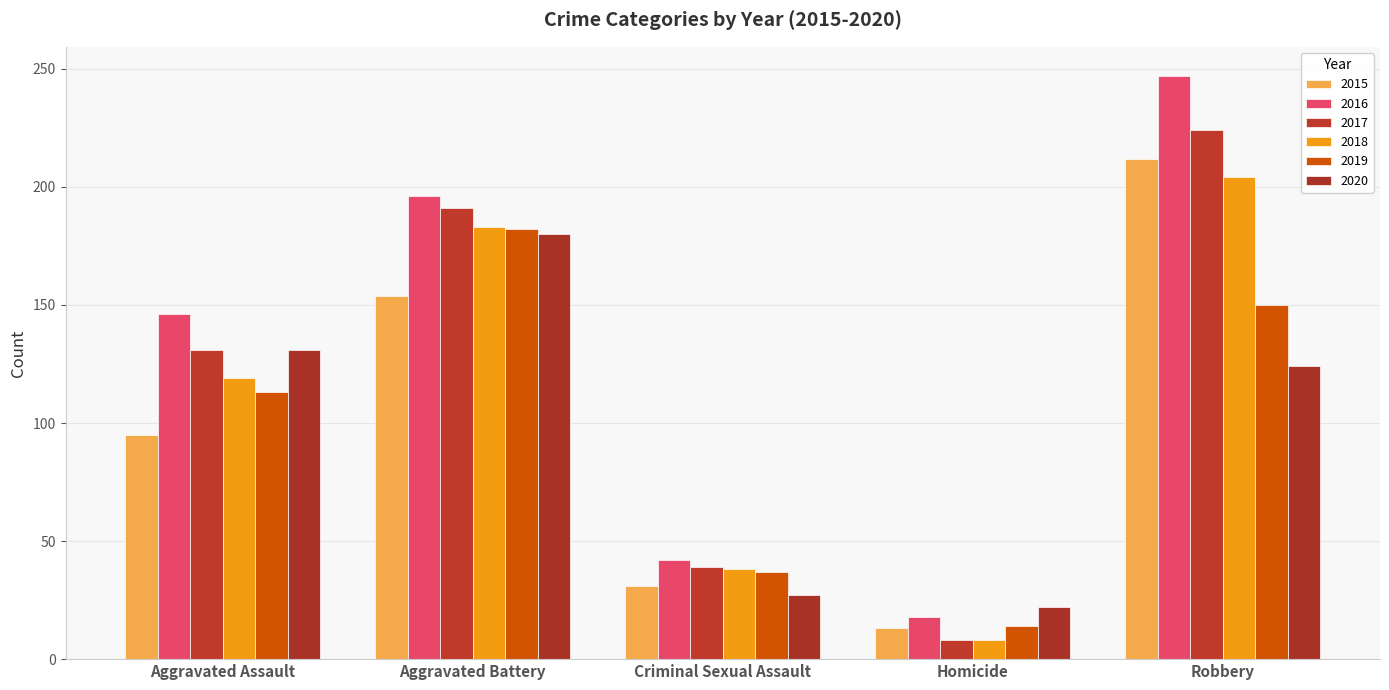

Reading right to left, extract all data points from this chart.

2015: 212	13	31	154	95
2016: 247	18	42	196	146
2017: 224	8	39	191	131
2018: 204	8	38	183	119
2019: 150	14	37	182	113
2020: 124	22	27	180	131